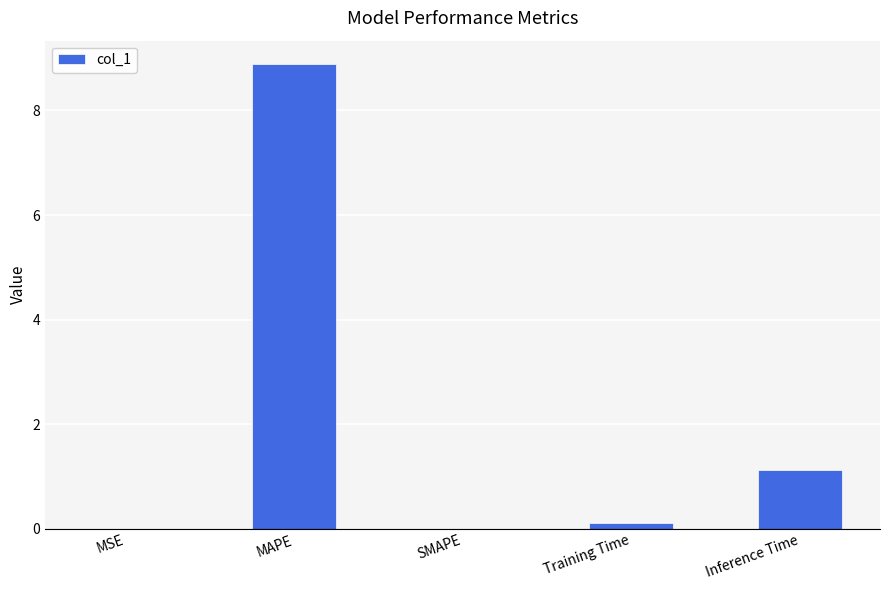

Which has a higher value, Inference Time or MAPE?

MAPE